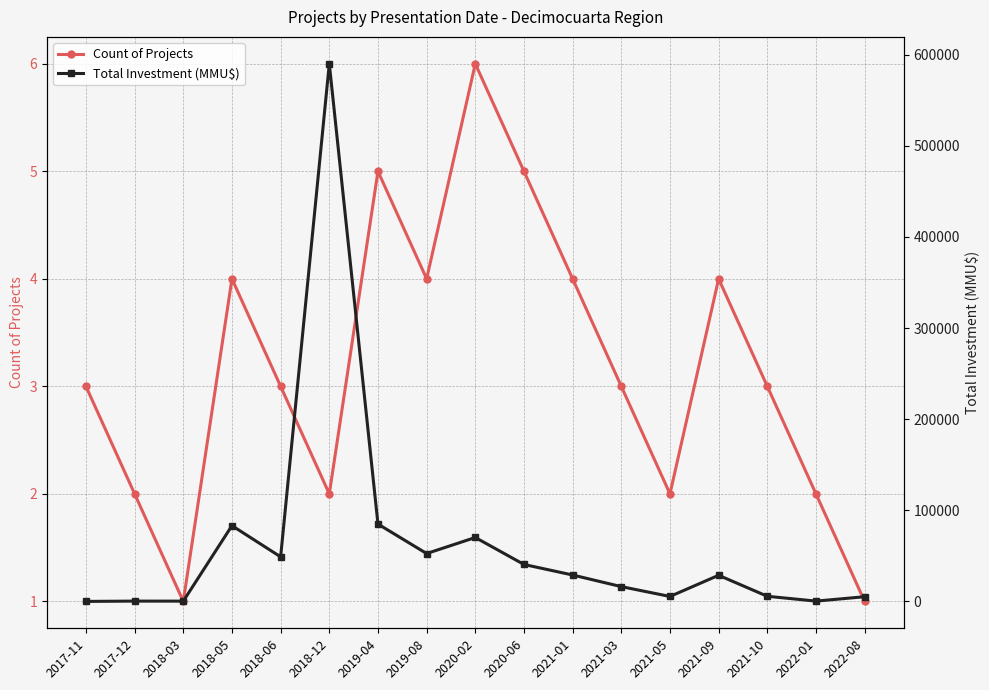

What is the difference between the maximum and minimum values in the Count of Projects series?

5